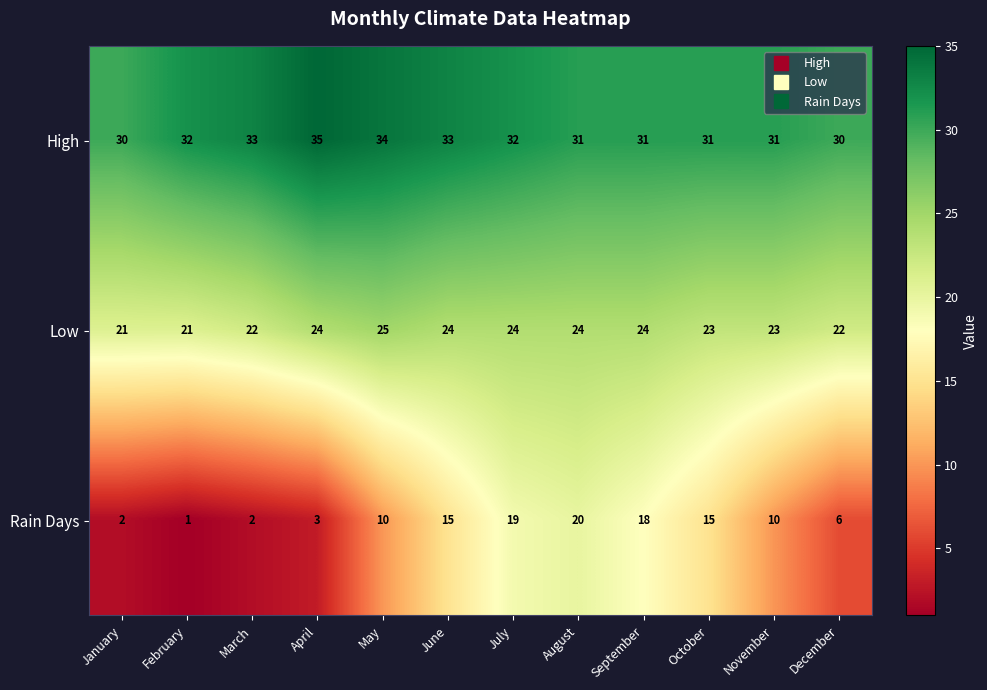

How many High values are between 31 and 33?

8